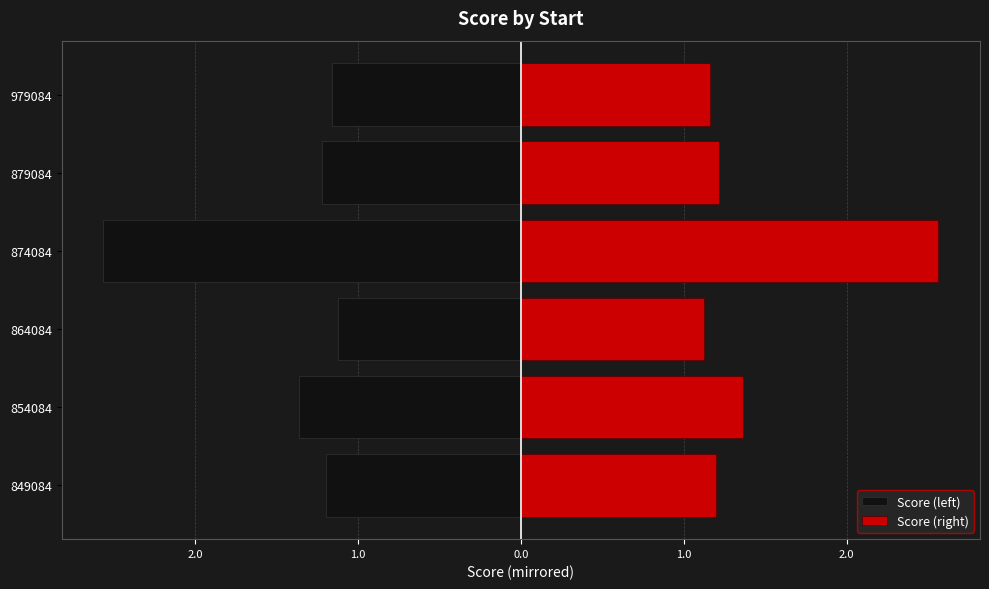

Are the bars grouped side by side (vs. stacked)?

Yes